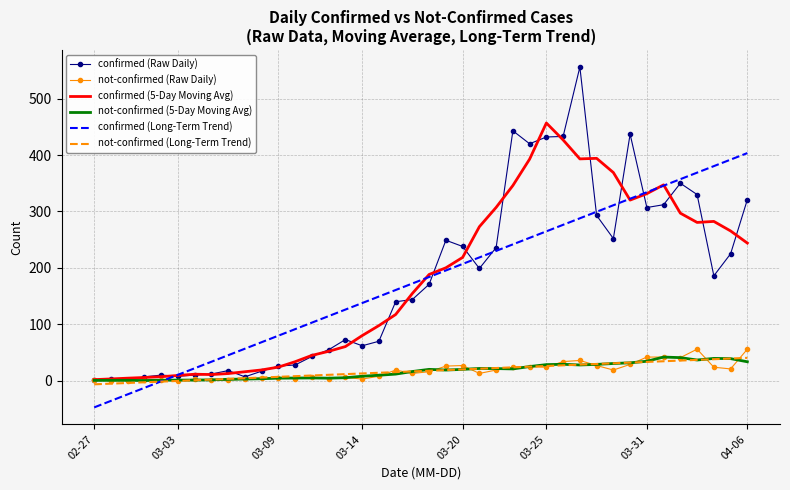

What is the minimum value shown in the chart?

-47.2